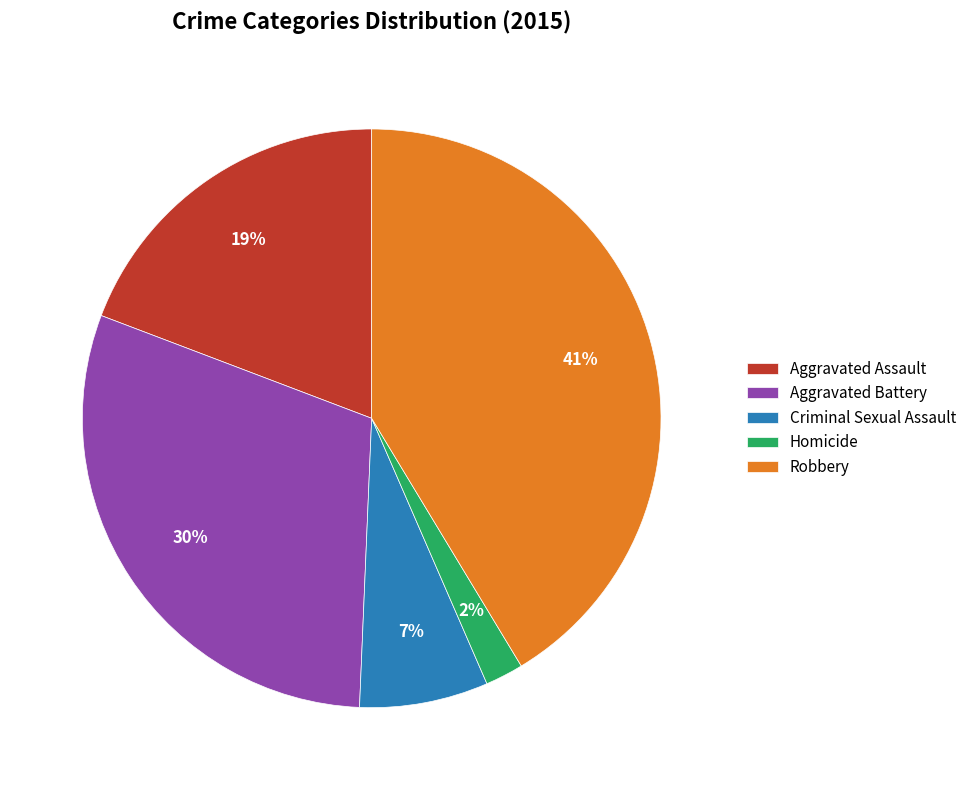

Which slice is the largest?

Robbery